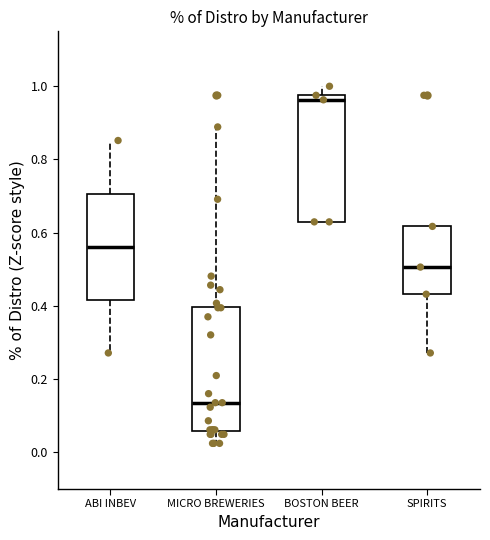

Reading left to right, transcribe this box plot: for each box, give where its median line is, the range the box spans, and where its two whiskers end, as read against the y-axis. The values are not printed on the chart, so give them approximately, as read against the axis.

ABI INBEV: median 0.56, box 0.42 to 0.70, whiskers 0.28 to 0.86
MICRO BREWERIES: median 0.14, box 0.06 to 0.40, whiskers 0.02 to 0.88
BOSTON BEER: median 0.96, box 0.62 to 0.98, whiskers 0.62 to 1.00
SPIRITS: median 0.50, box 0.44 to 0.62, whiskers 0.28 to 0.62